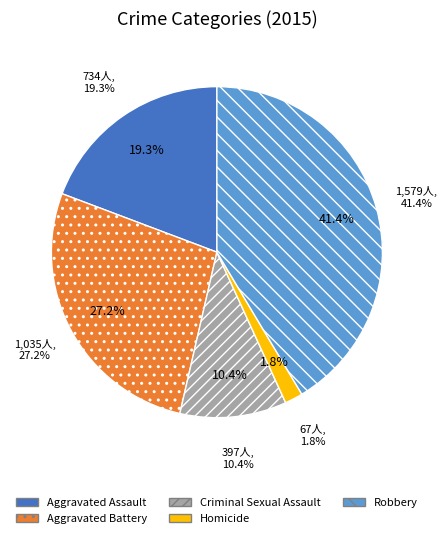

Is there a majority slice in this chart?

No